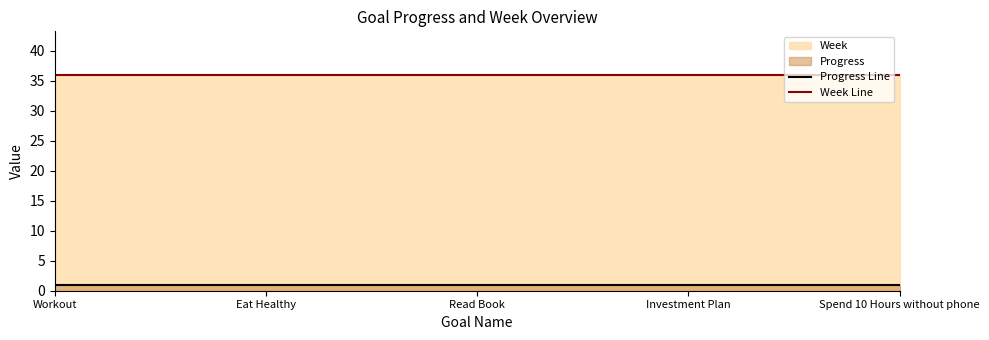

True or false: Progress Line and Week Line intersect in this chart.

False